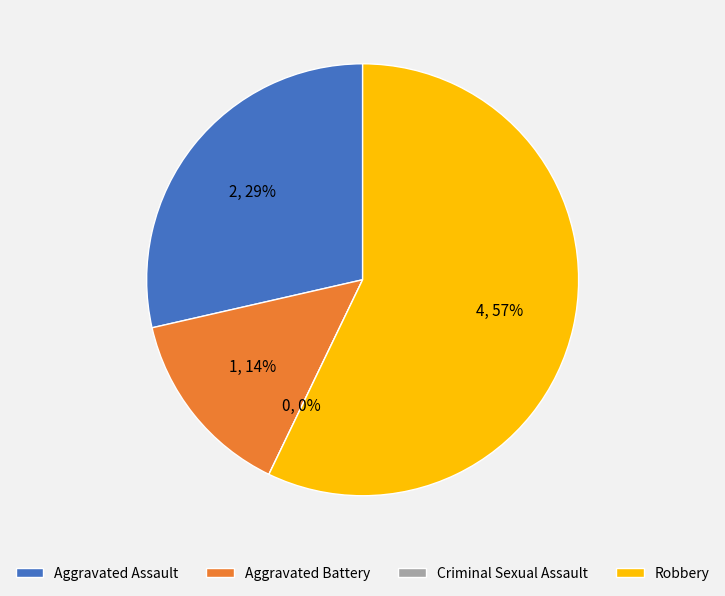

Count the number of slices in the pie.

4